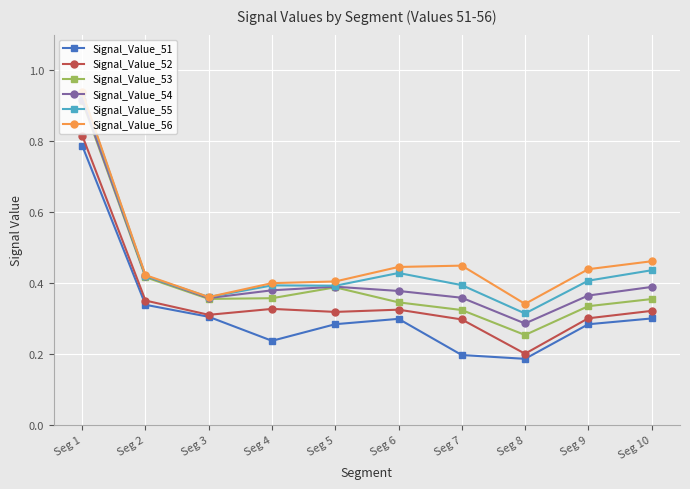

At which label does Signal_Value_55 reach its minimum?

Seg 8